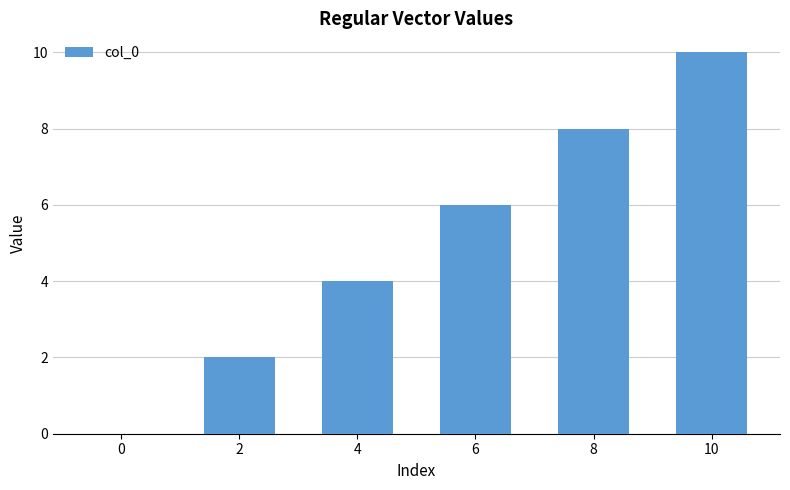

Count the number of data series in this chart.

1